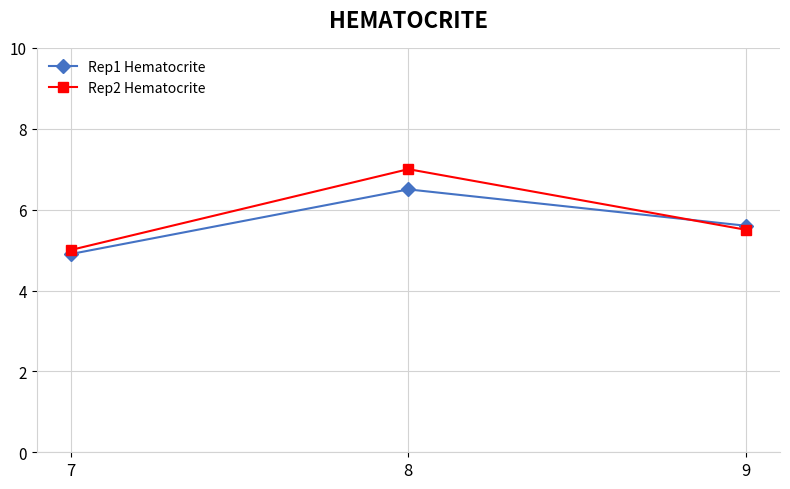

What is the highest value of the Rep1 Hematocrite series?

6.5